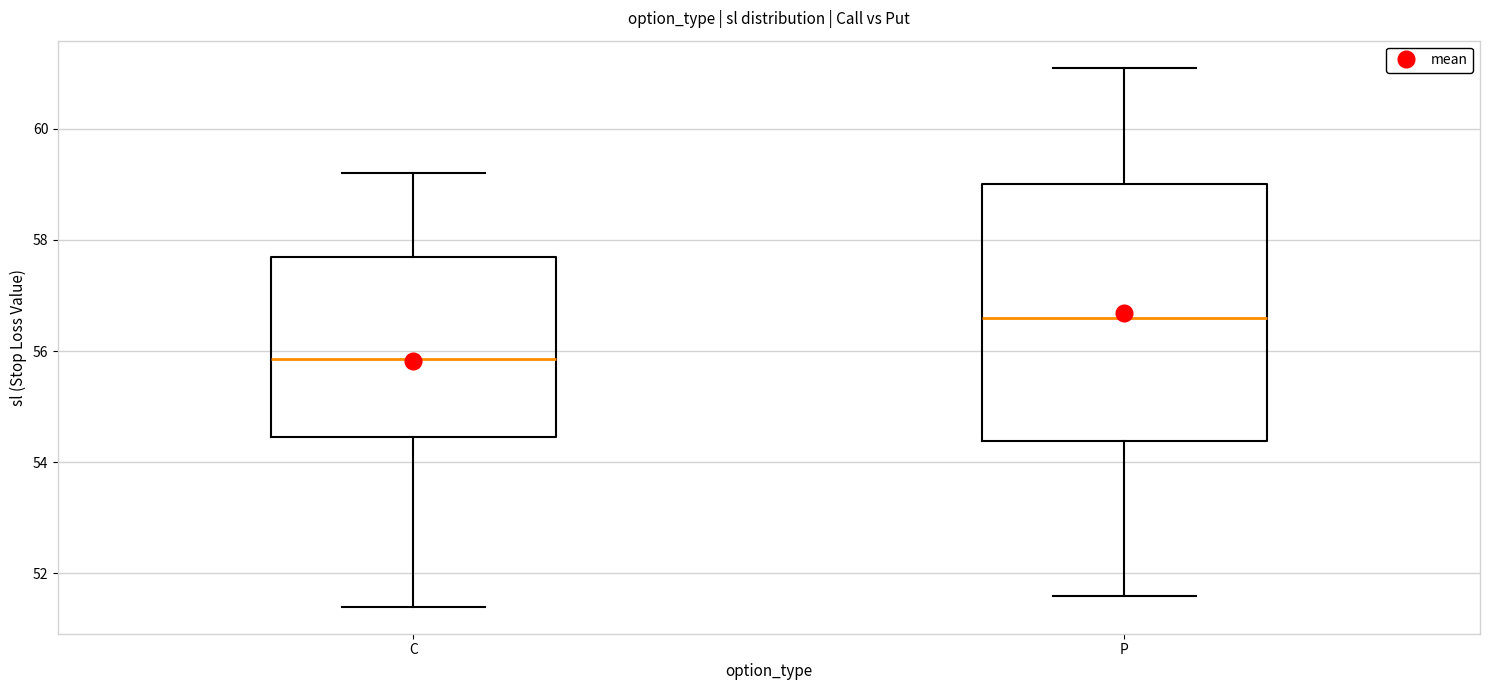

Which box is the tallest, from its lower edge to its upper edge?

P